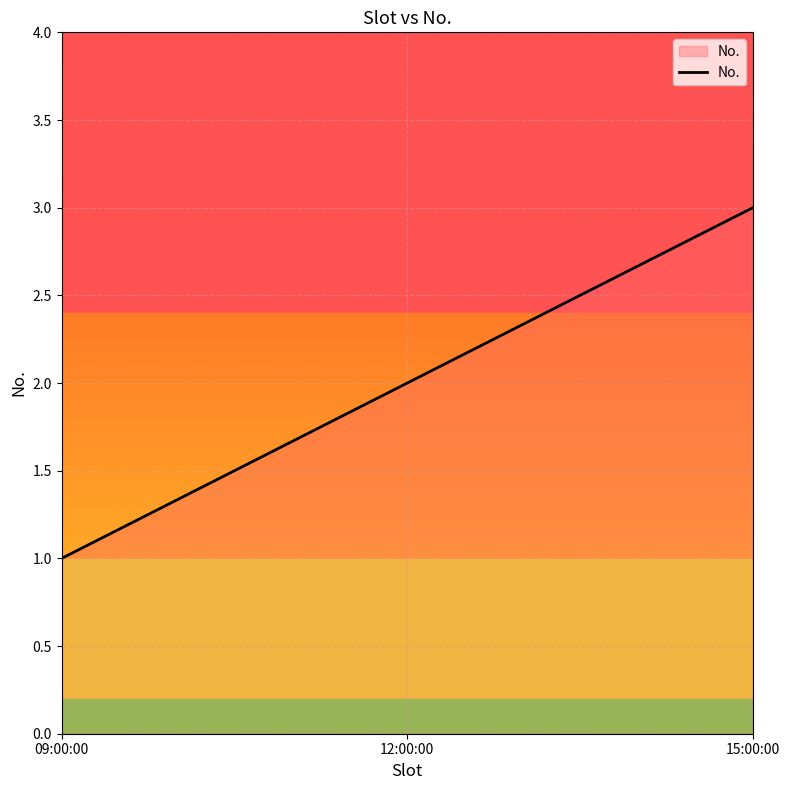

Reading left to right, transcribe all the data shown in this chart.

09:00:00=1	12:00:00=2	15:00:00=3